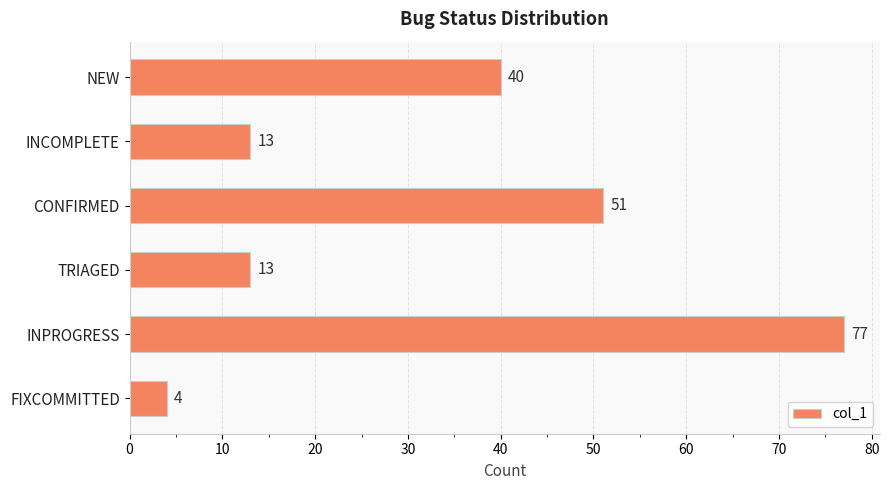

How many bars are there in total?

6